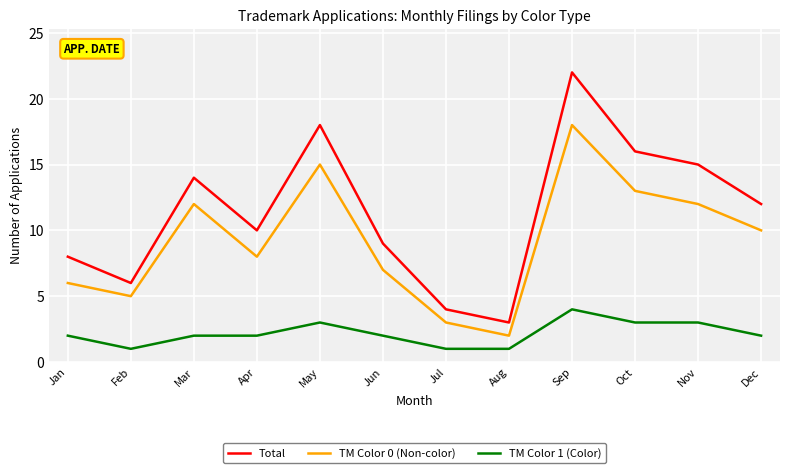

The TM Color 1 (Color) series shows 1 at Mar. True or false?

False